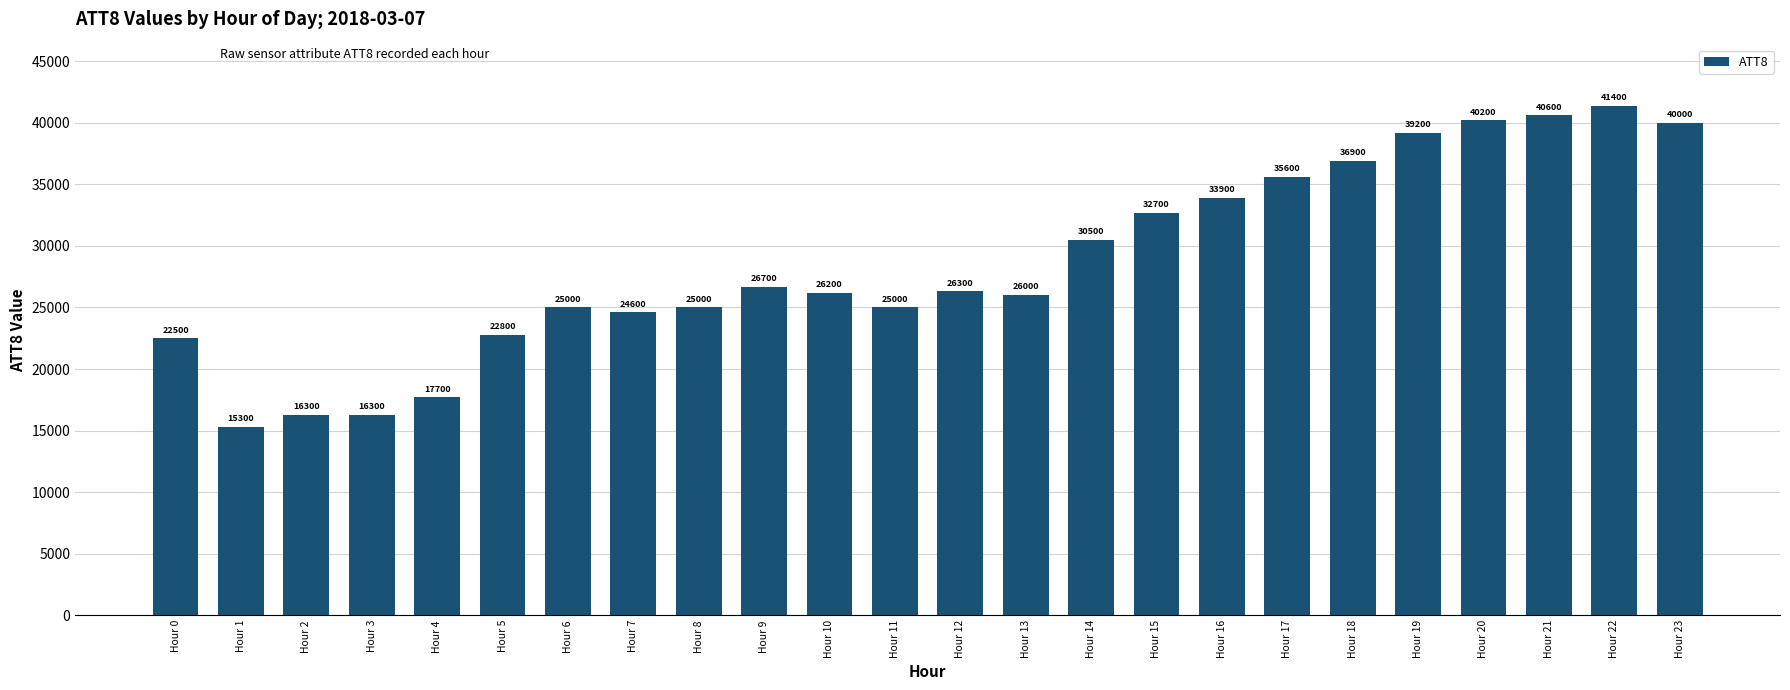

The value at Hour 13 is 40637. True or false?

False